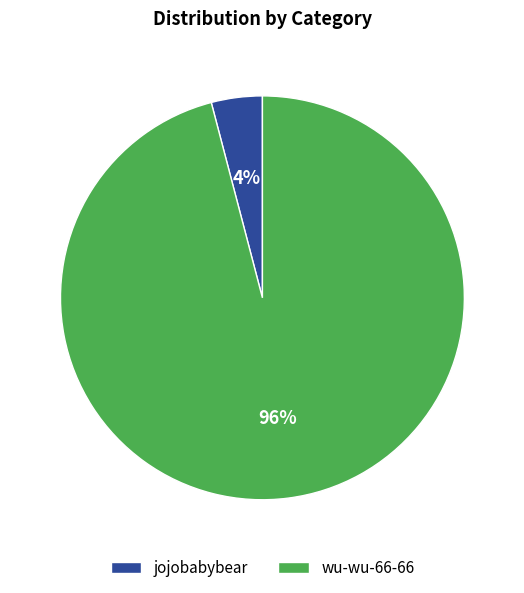

Combined, do jojobabybear and wu-wu-66-66 account for over 50%?

Yes